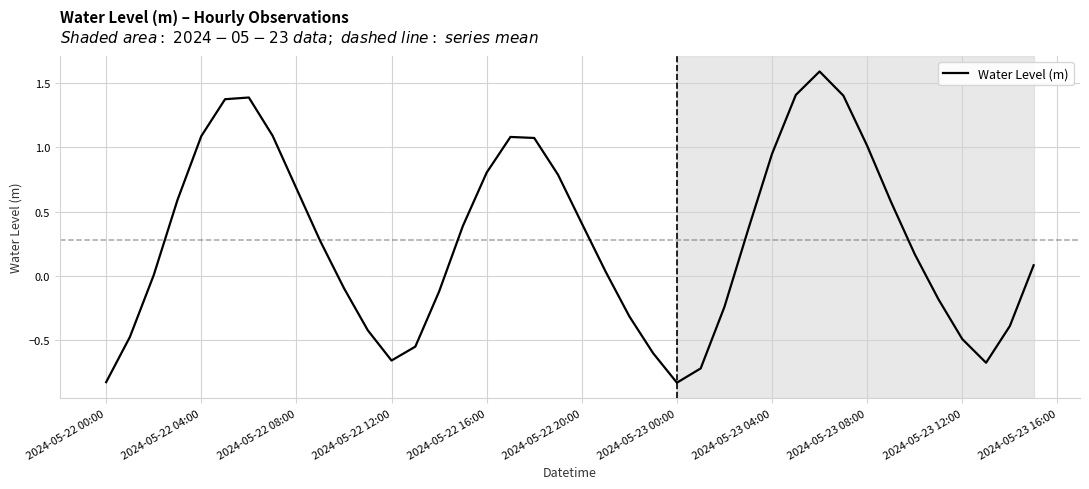

What is the maximum value shown in the chart?

1.6